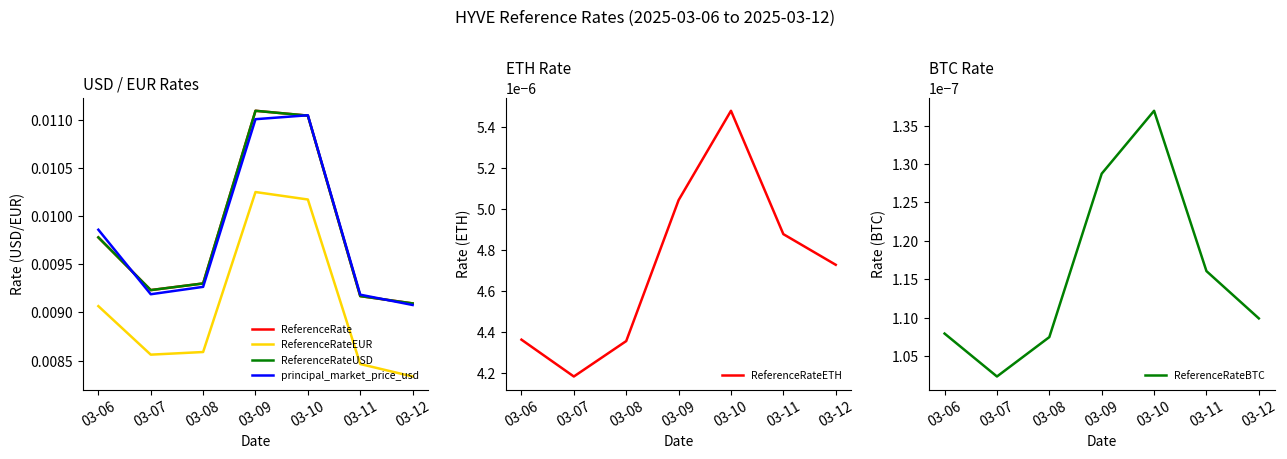

True or false: principal_market_price_usd and ReferenceRateEUR intersect in this chart.

False